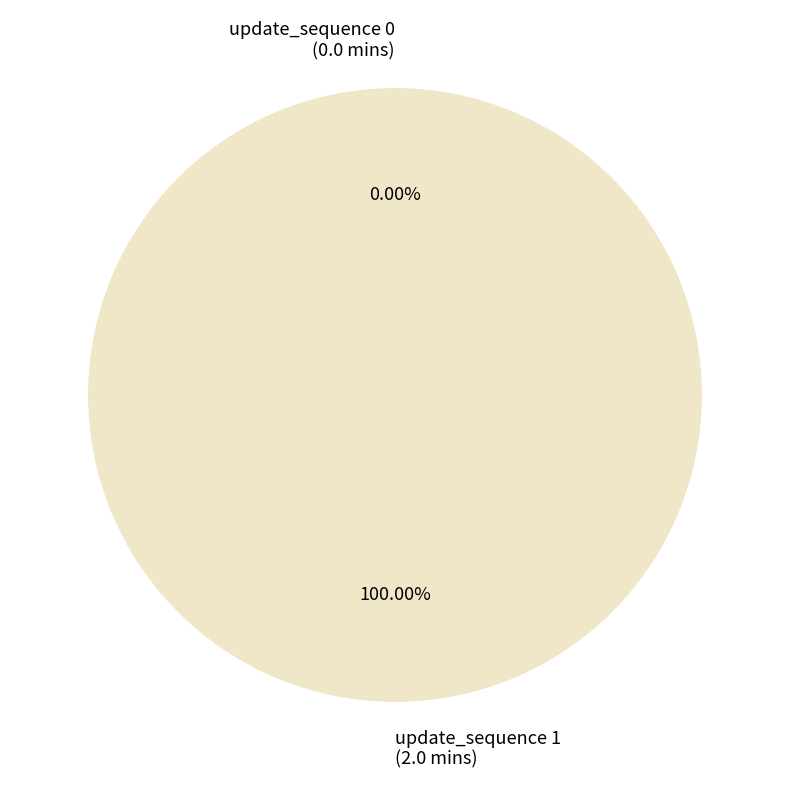

What percentage is the update_sequence 1 slice, to the nearest percent?

100%